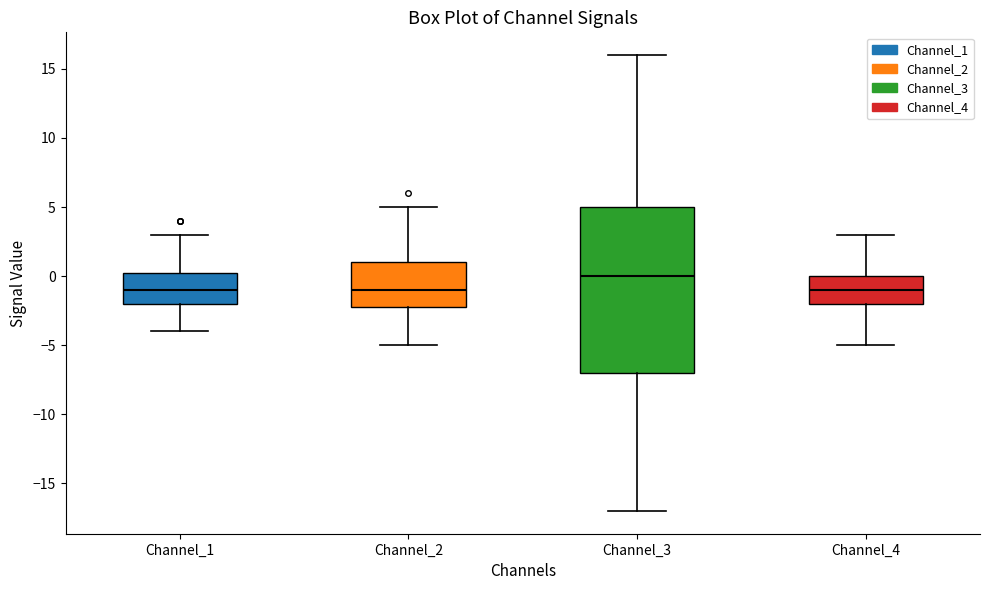

Reading left to right, transcribe this box plot: for each box, give where its median line is, the range the box spans, and where its two whiskers end, as read against the y-axis. The values are not printed on the chart, so give them approximately, as read against the axis.

Channel_1: median -1.0, box -2.0 to 0.5, whiskers -4.0 to 3.0
Channel_2: median -1.0, box -2.0 to 1.0, whiskers -5.0 to 5.0
Channel_3: median 0.0, box -7.0 to 5.0, whiskers -17.0 to 16.0
Channel_4: median -1.0, box -2.0 to 0.0, whiskers -5.0 to 3.0